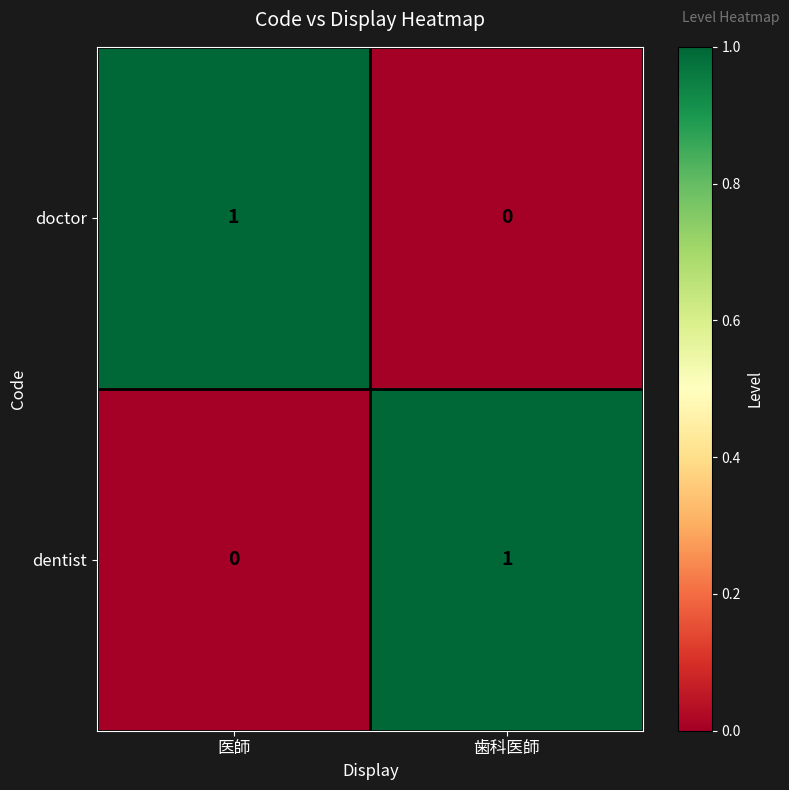

What is the spread (max minus min) of values at 歯科医師?

1